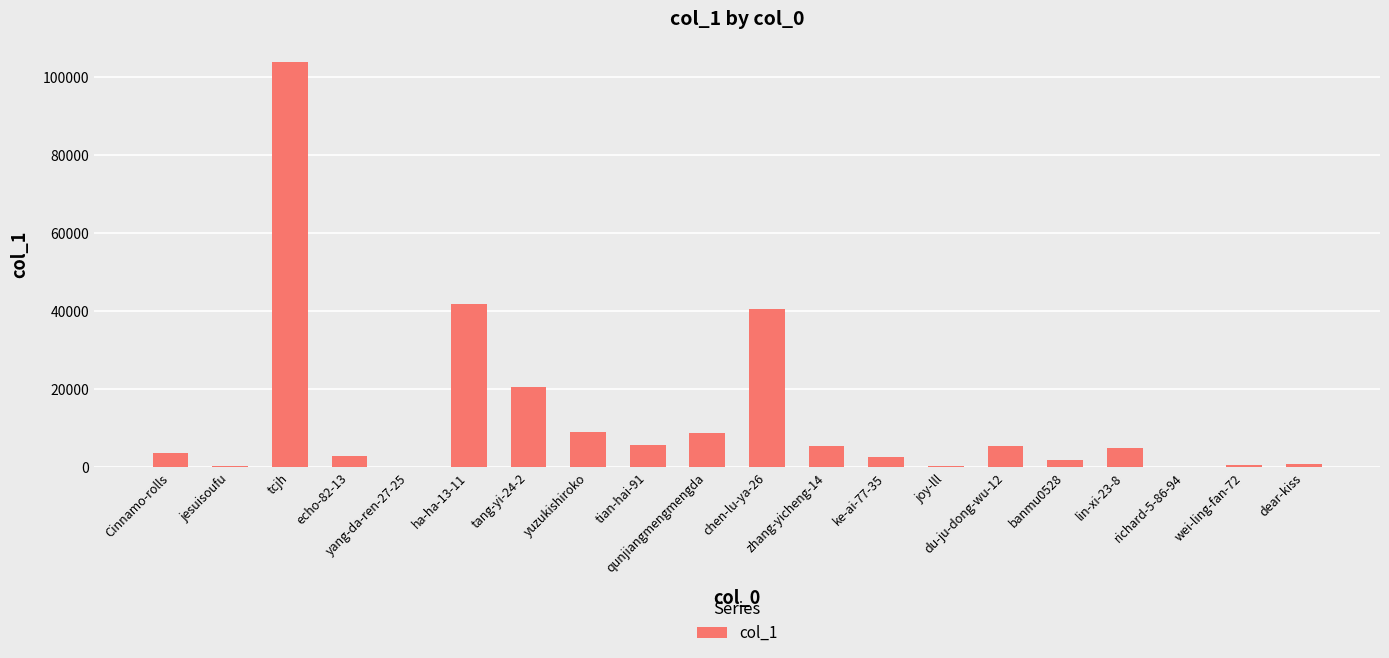

Are the bars horizontal?

No